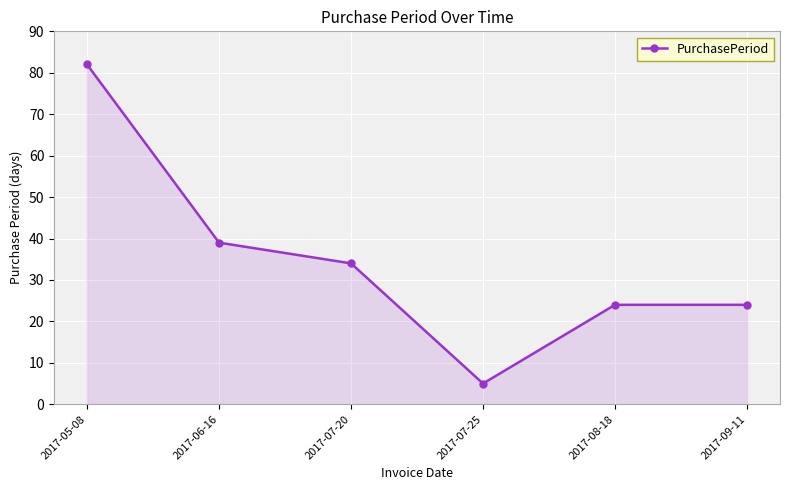

What is the average value?

35